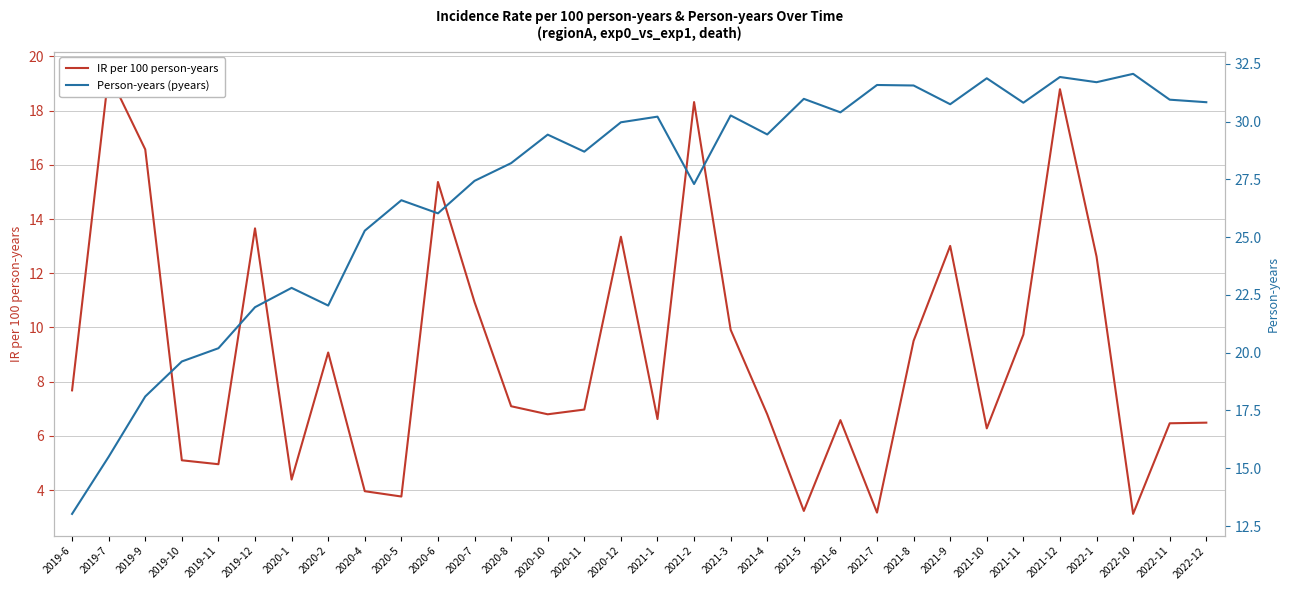

Between 2021-9 and 2021-12, which series saw the biggest shift?

IR per 100 person-years